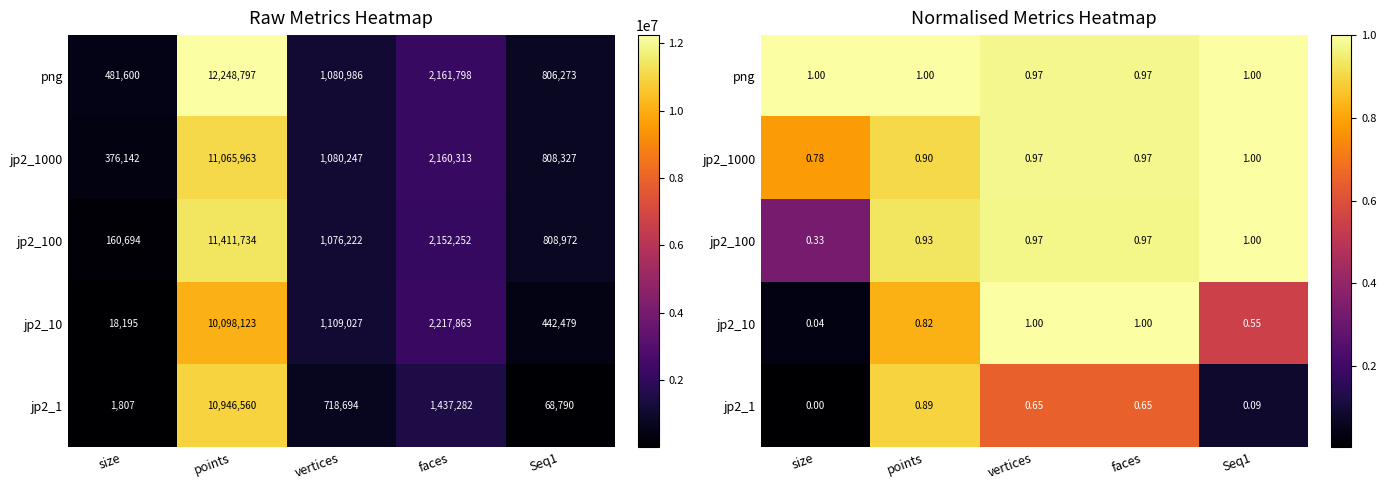

Which category has the lowest value across all series?

size